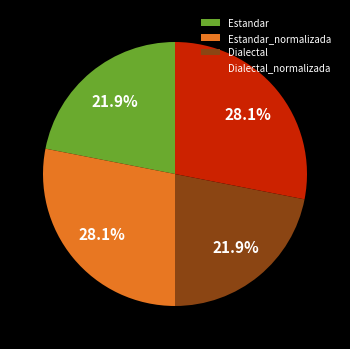

Does any single category account for the majority?

No